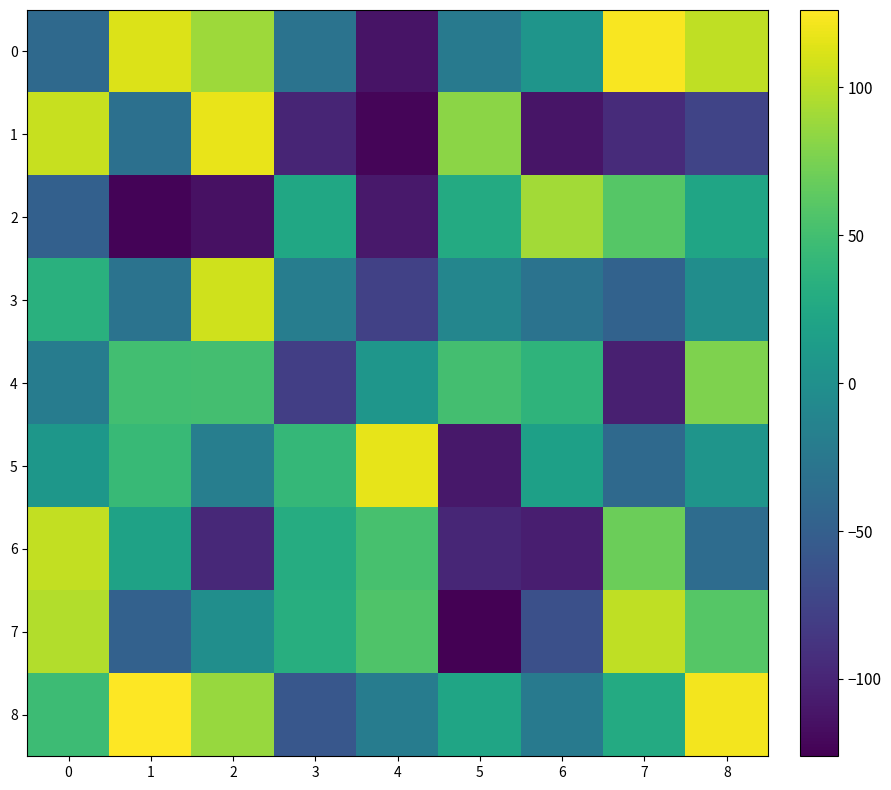

Reading left to right, what are all the values shown in this chart?

0: 0=-40	1=113	2=89	3=-30	4=-113	5=-22	6=5	7=124	8=102
1: 0=105	1=-33	2=118	3=-100	4=-123	5=82	6=-112	7=-95	8=-74
2: 0=-49	1=-124	2=-115	3=24	4=-109	5=28	6=91	7=60	8=22
3: 0=34	1=-30	2=108	3=-19	4=-77	5=-10	6=-30	7=-47	8=-2
4: 0=-20	1=50	2=51	3=-79	4=6	5=51	6=38	7=-104	8=77
5: 0=7	1=44	2=-18	3=42	4=117	5=-110	6=17	7=-40	8=5
6: 0=103	1=19	2=-97	3=30	4=53	5=-99	6=-105	7=69	8=-37
7: 0=97	1=-48	2=-1	3=32	4=57	5=-126	6=-64	7=102	8=60
8: 0=47	1=126	2=87	3=-58	4=-20	5=22	6=-23	7=28	8=122